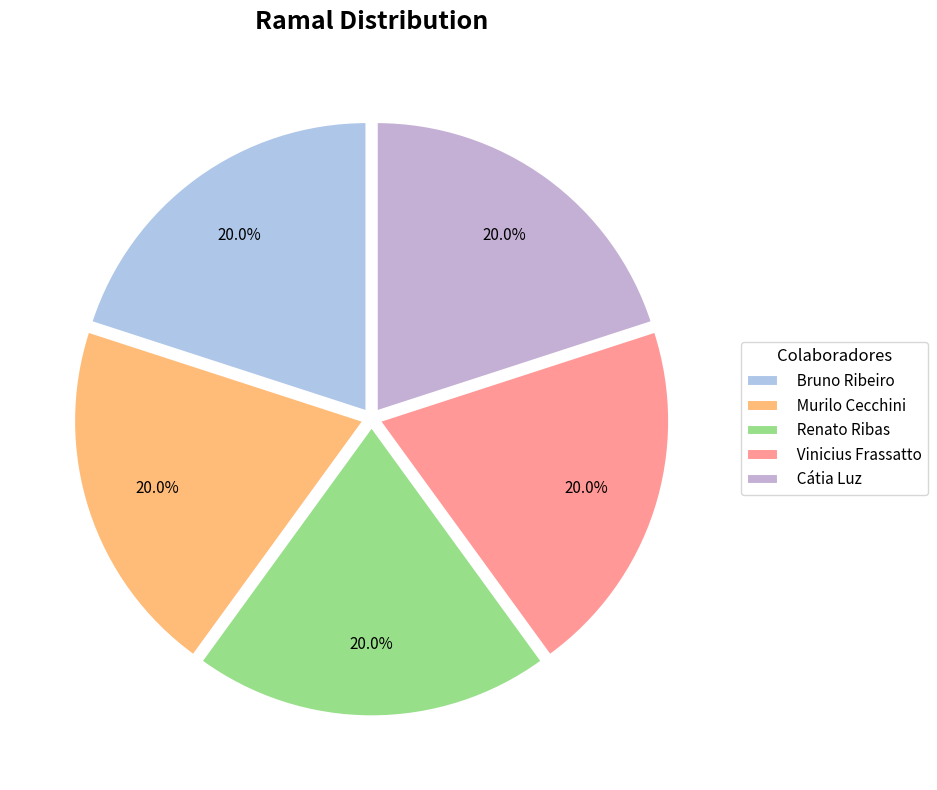

Which slice is the smallest?

Cátia Luz